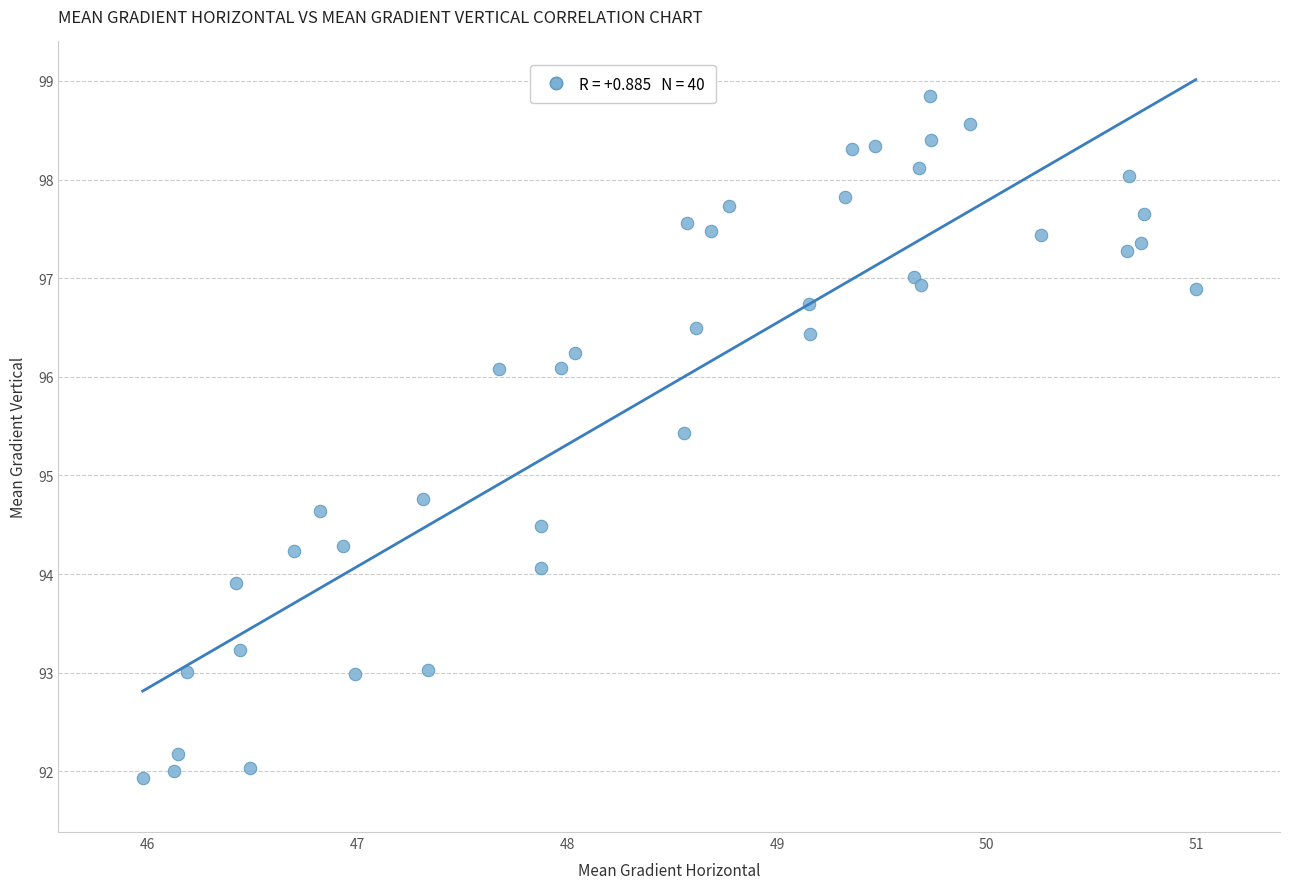

What is the range of X values (max minus min)?

5.0